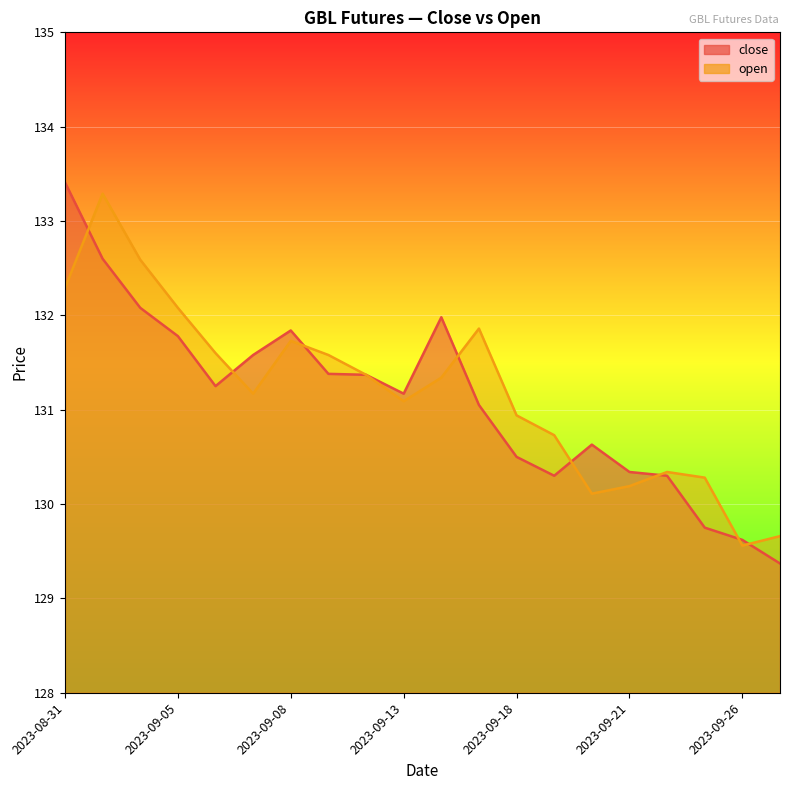

How many interior local valleys does the open series have?

4